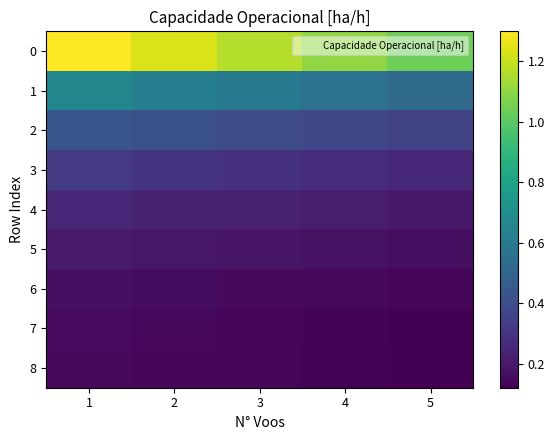

What is the minimum value shown in the chart?

0.1